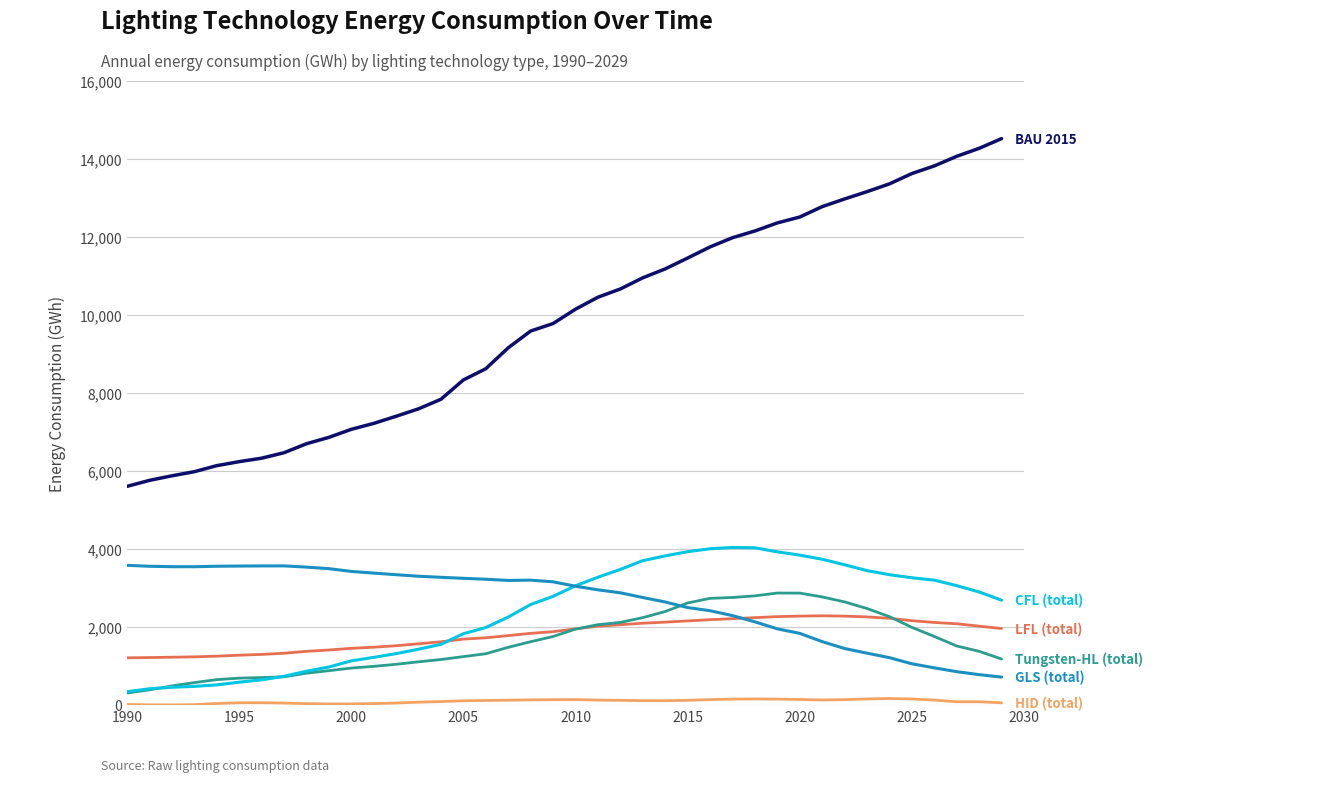

What is the greatest value displayed?

14522.5